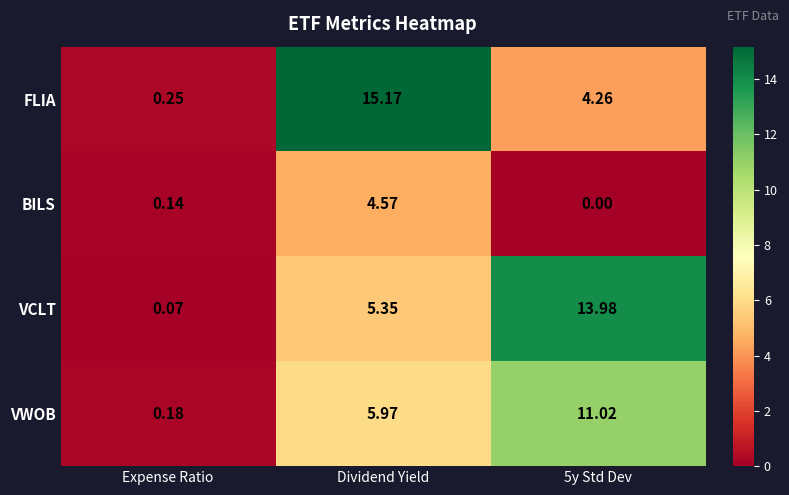

Which category has the lowest value in the VWOB series?

Expense Ratio